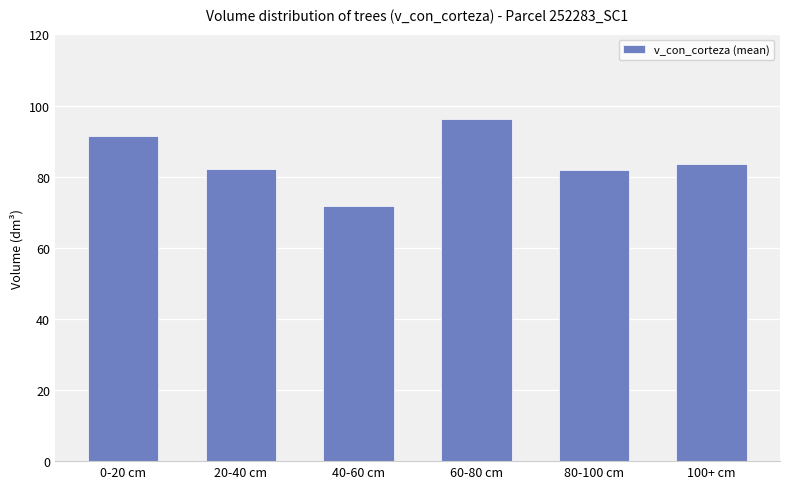

The chart shows a value of 83.7 at 100+ cm. True or false?

True